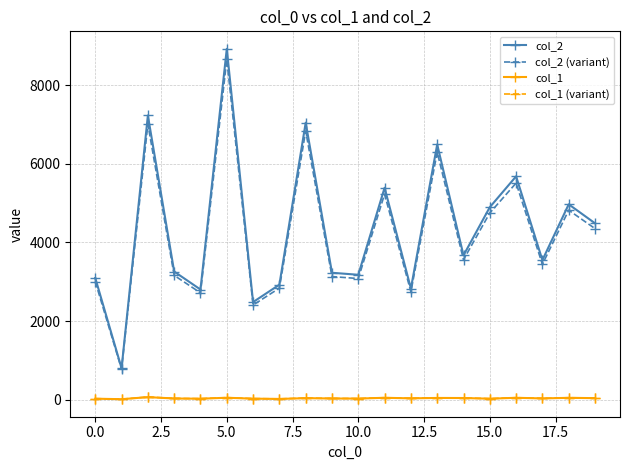

What is the value of the col_2 (variant) point at the 4th from the left?

3162.2